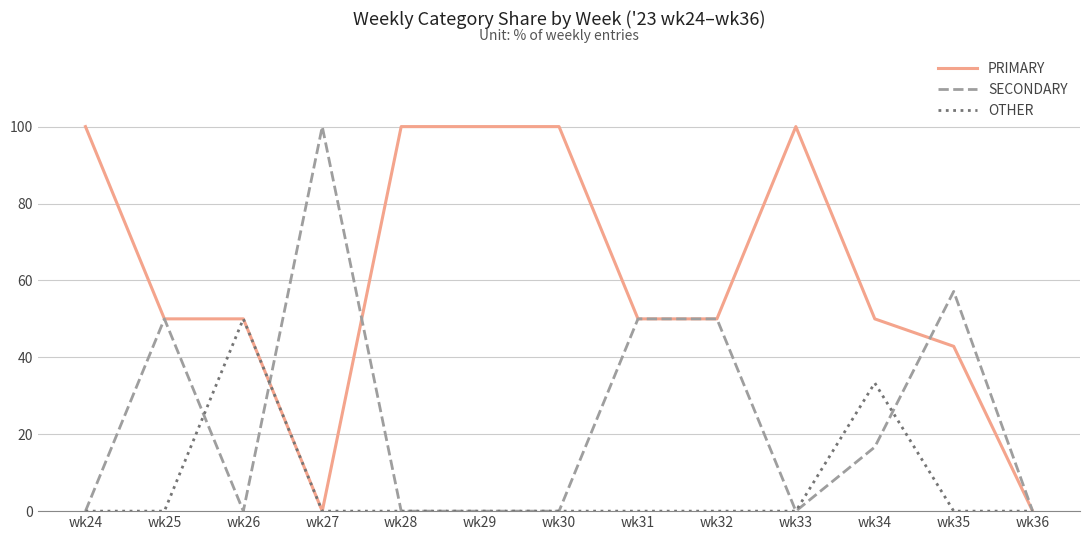

What is the total value across all series at wk35?

100.0